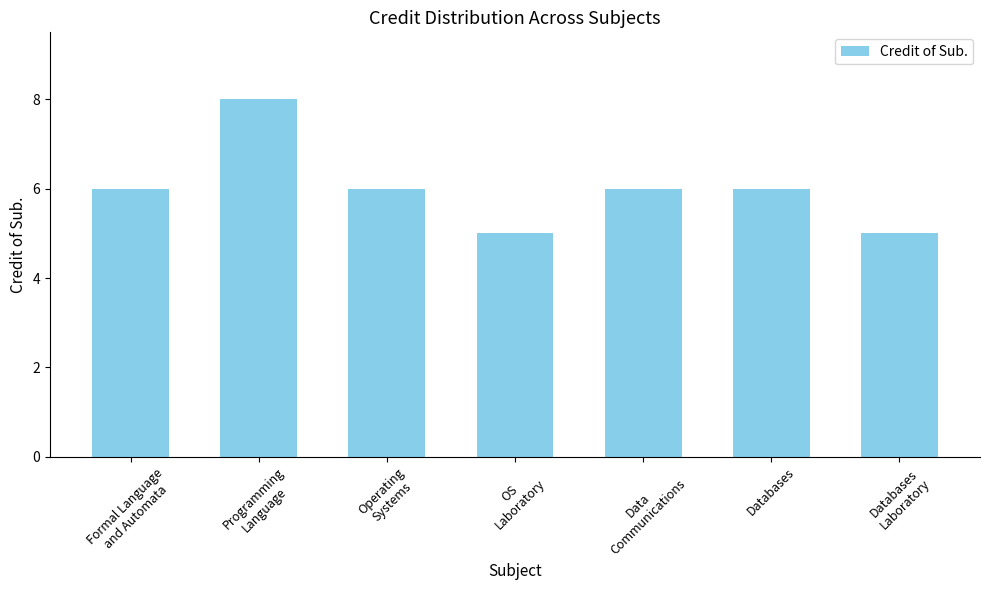

What is the difference between the maximum and minimum values?

3